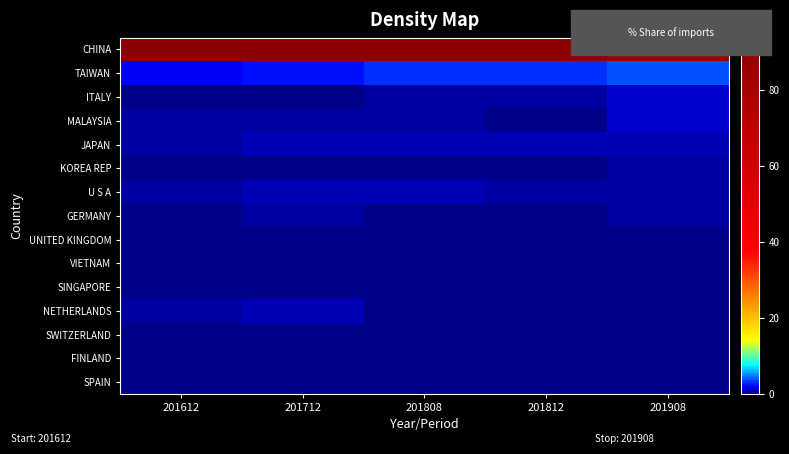

Count the number of categories in the chart.

5